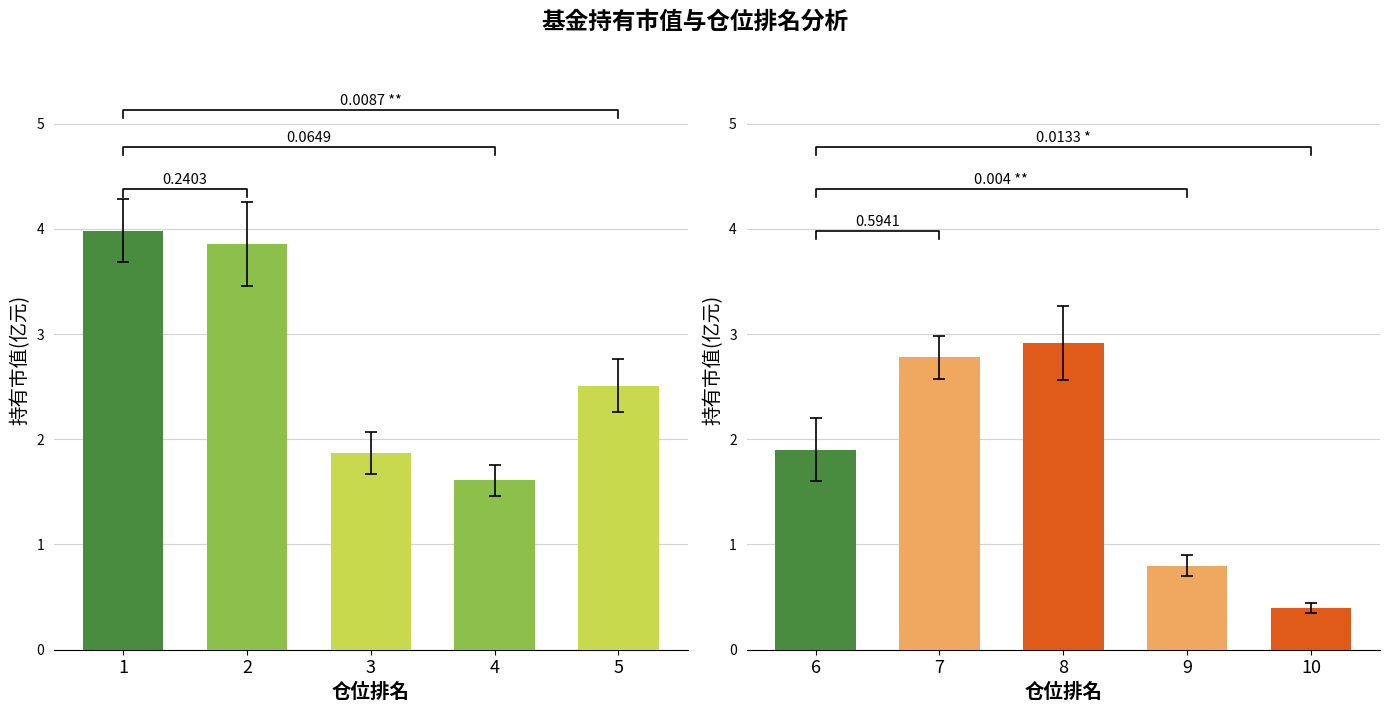

Is it true that the value at 6 is 3.3?

False